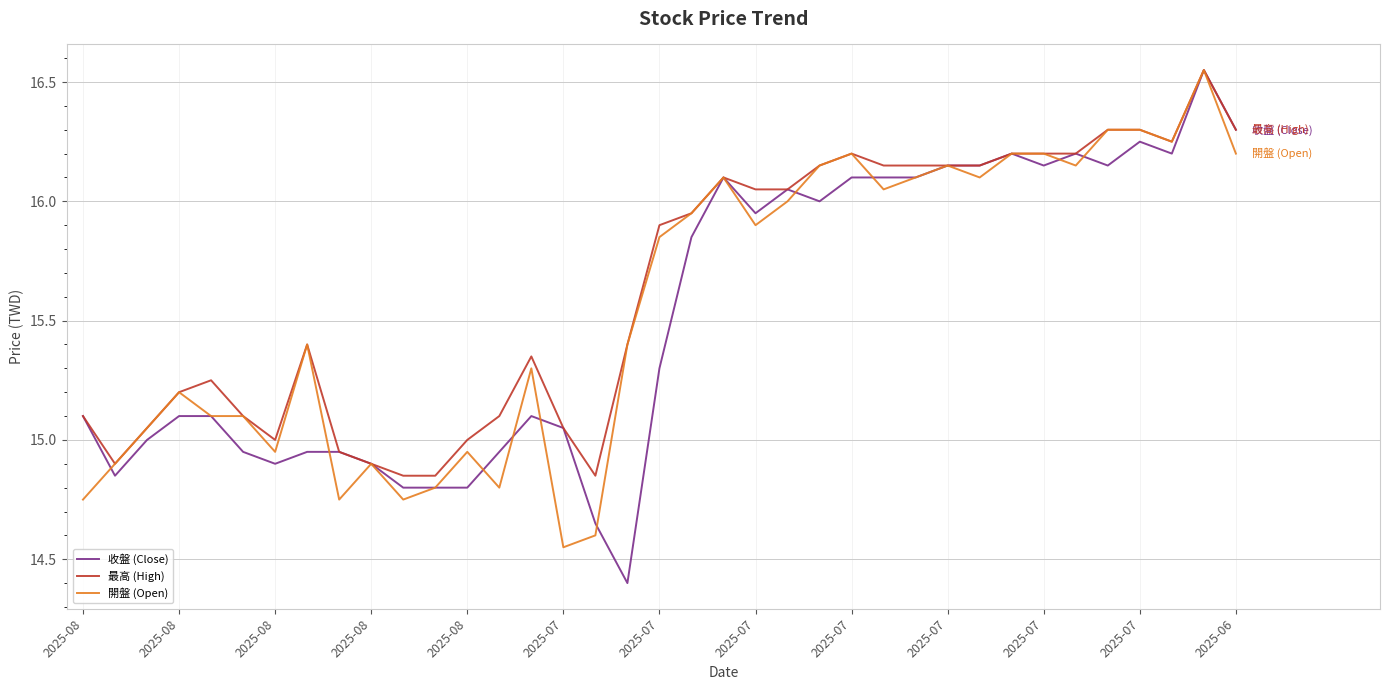

What is the minimum value shown in the chart?

14.4